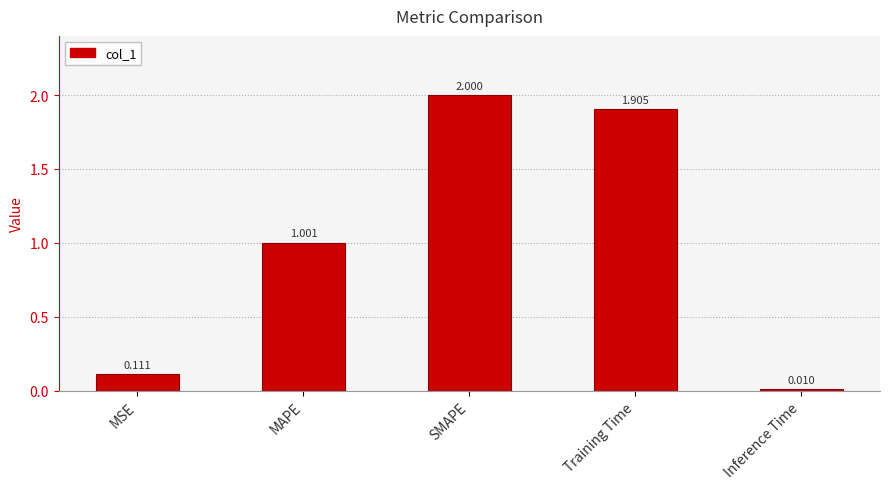

What is the label of the 4th bar from the left?

Training Time